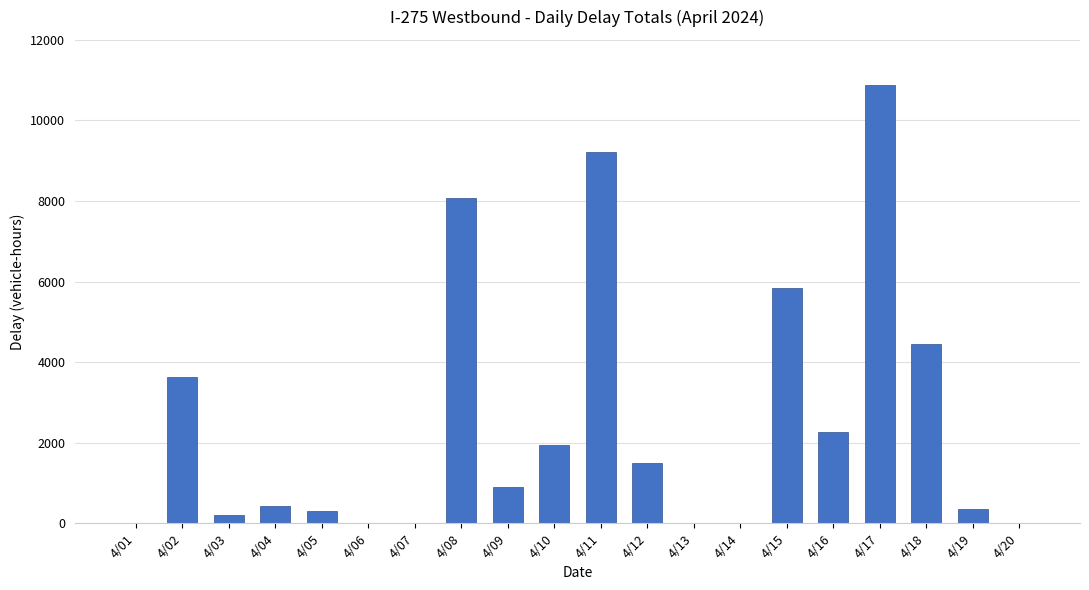

Reading left to right, what are all the values shown in this chart?

4/01=0.0	4/02=3633.4	4/03=196.8	4/04=421.3	4/05=299.3	4/06=0.0	4/07=0.0	4/08=8078.7	4/09=904.4	4/10=1942.6	4/11=9222.2	4/12=1497.9	4/13=0.0	4/14=0.0	4/15=5850.5	4/16=2269.4	4/17=10892.0	4/18=4453.9	4/19=362.0	4/20=0.0